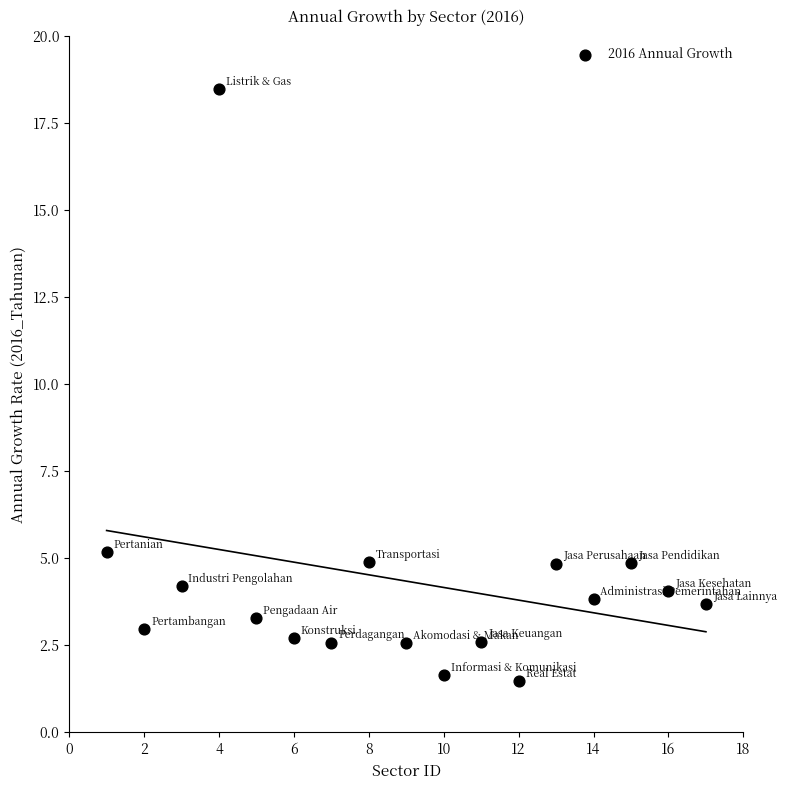

What Y value in the scatter plot is closest to 9?

5.2